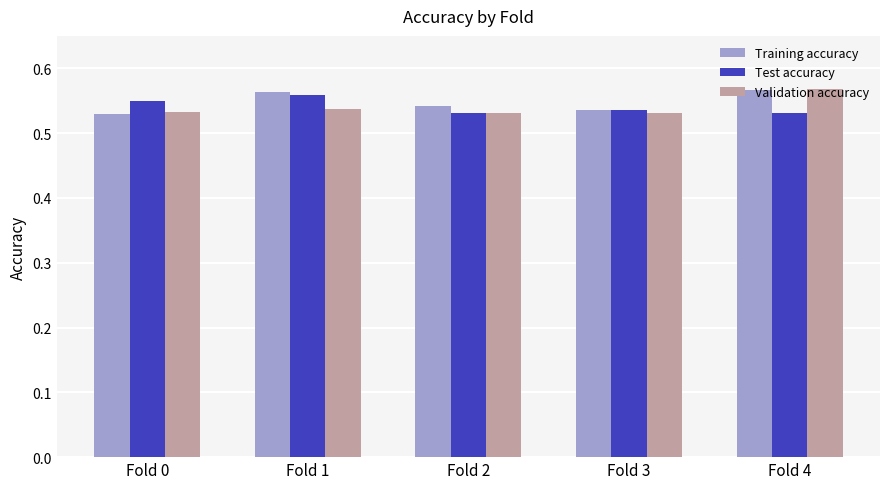

What are all the series names shown in the legend?

Training accuracy, Test accuracy, Validation accuracy